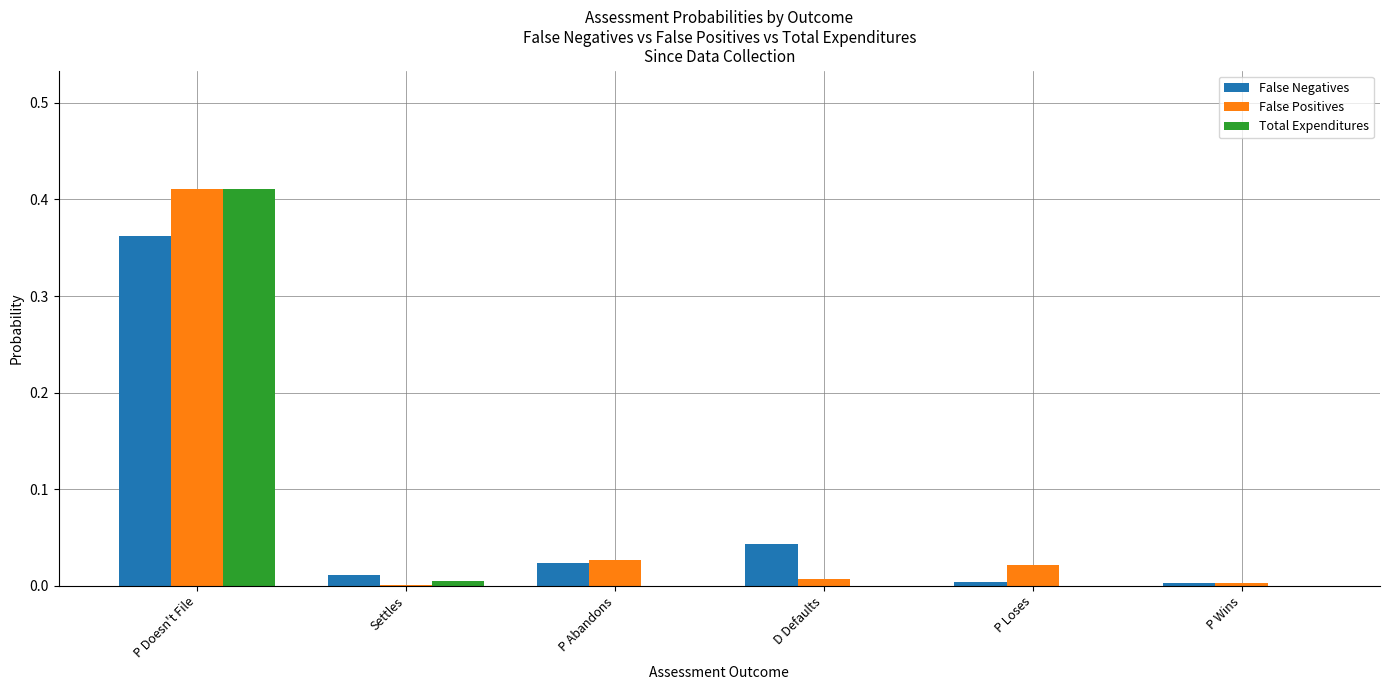

At which label does False Positives reach its peak?

P Doesn't File